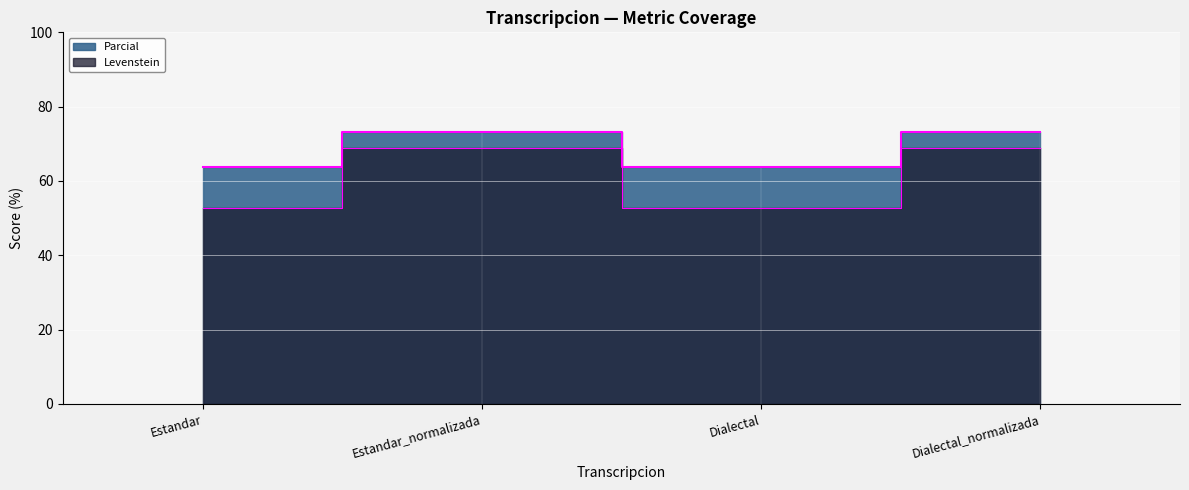

At which category does Levenstein reach its first local valley?

Dialectal